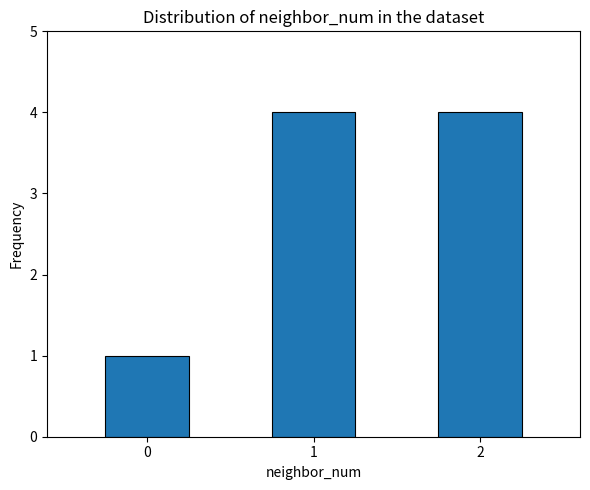

Count the number of categories in the chart.

3